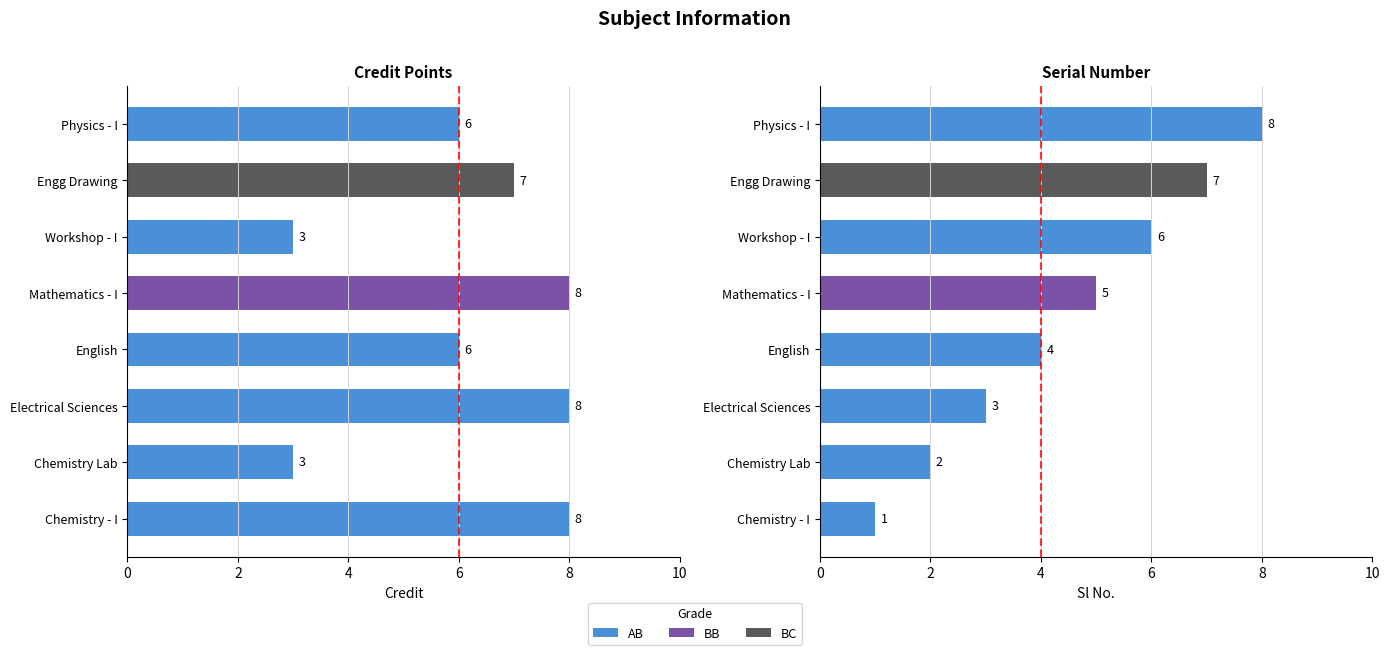

At Workshop - I, list the series in order from smallest to largest.

Credit, Sl No.